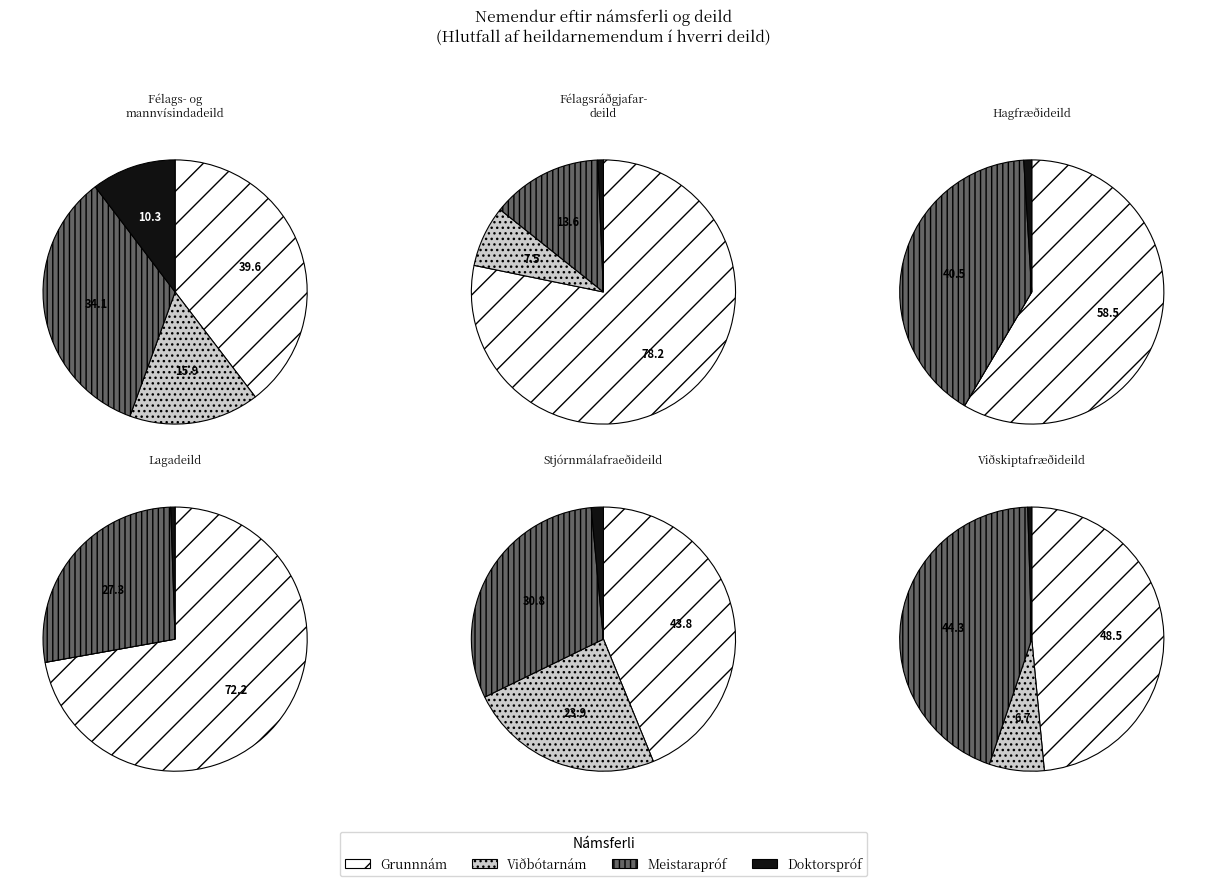

Which series changed the most between Meistarapróf and Doktorspróf?

Viðskiptafræðideild